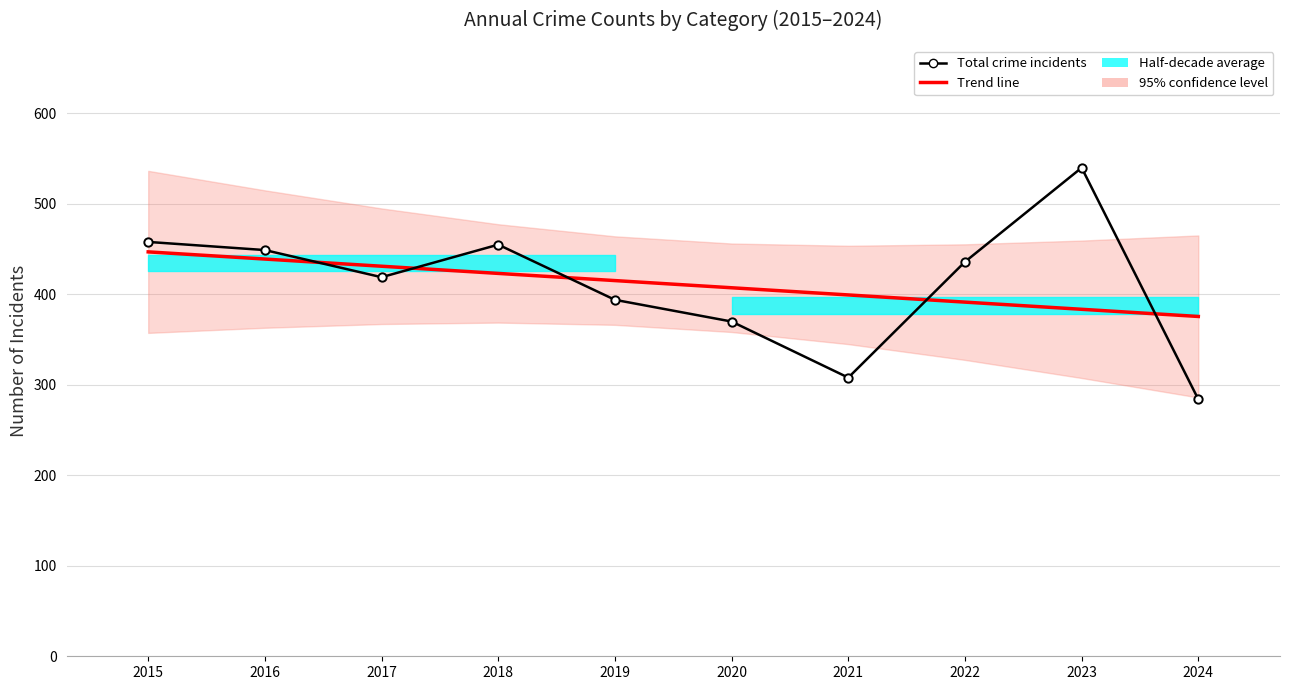

Where is Trend line nearest to the value 411?

2020